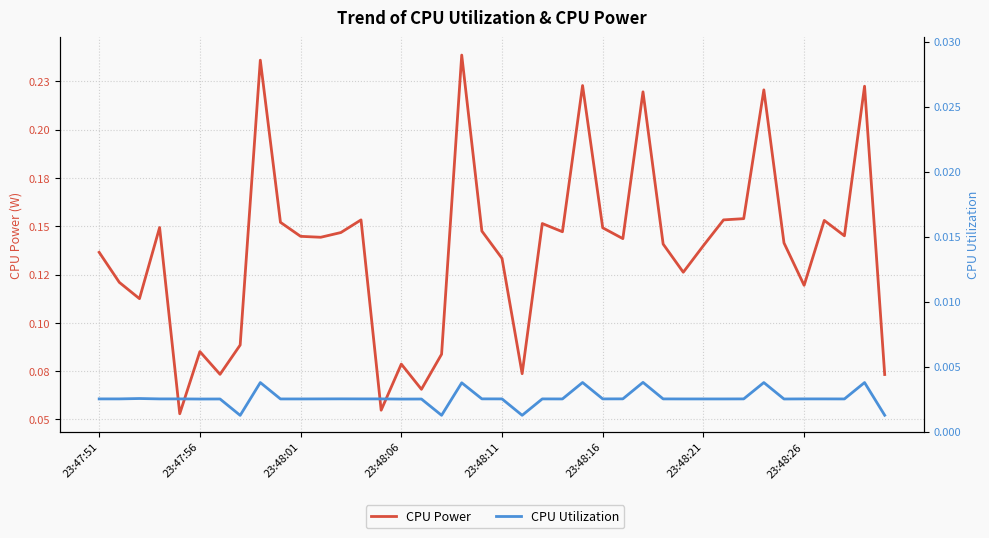

Which series has the largest total across all categories?

CPU Power